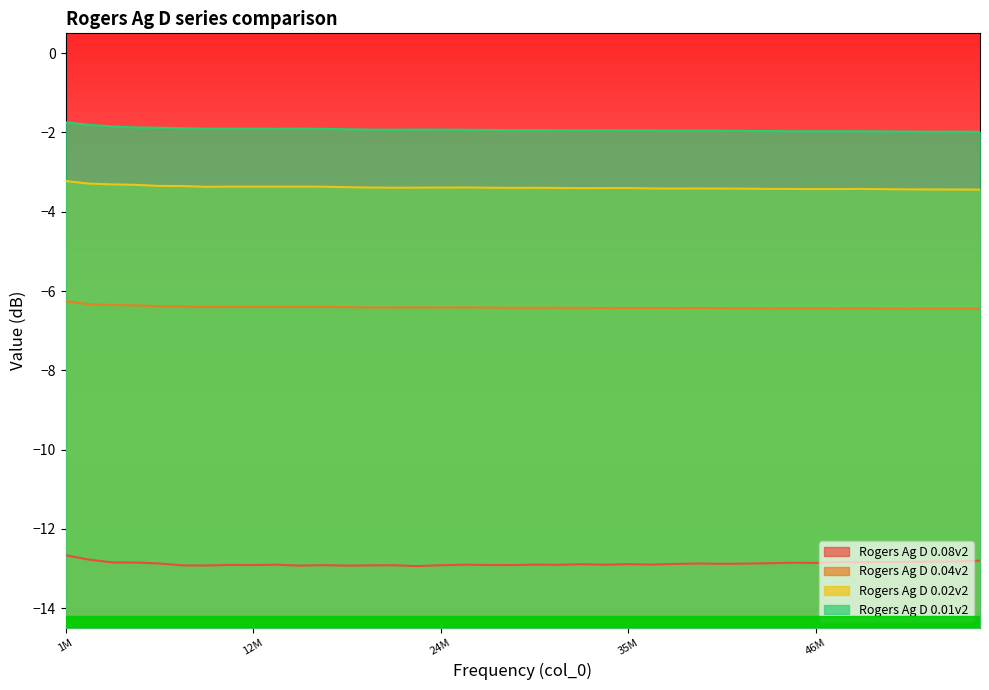

Count the number of categories in the chart.

40